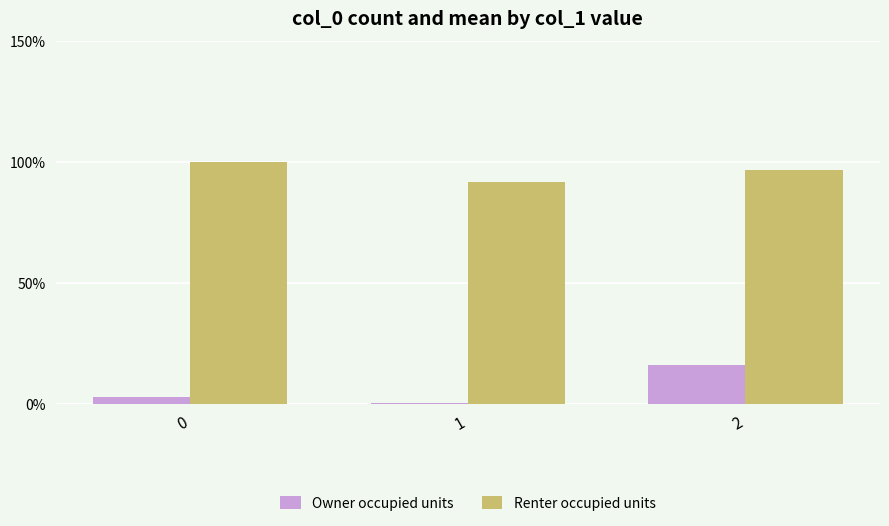

Reading left to right, list all the values displayed in this chart.

Owner occupied units: 2.9	0.5	16.0
Renter occupied units: 100.0	91.9	96.6